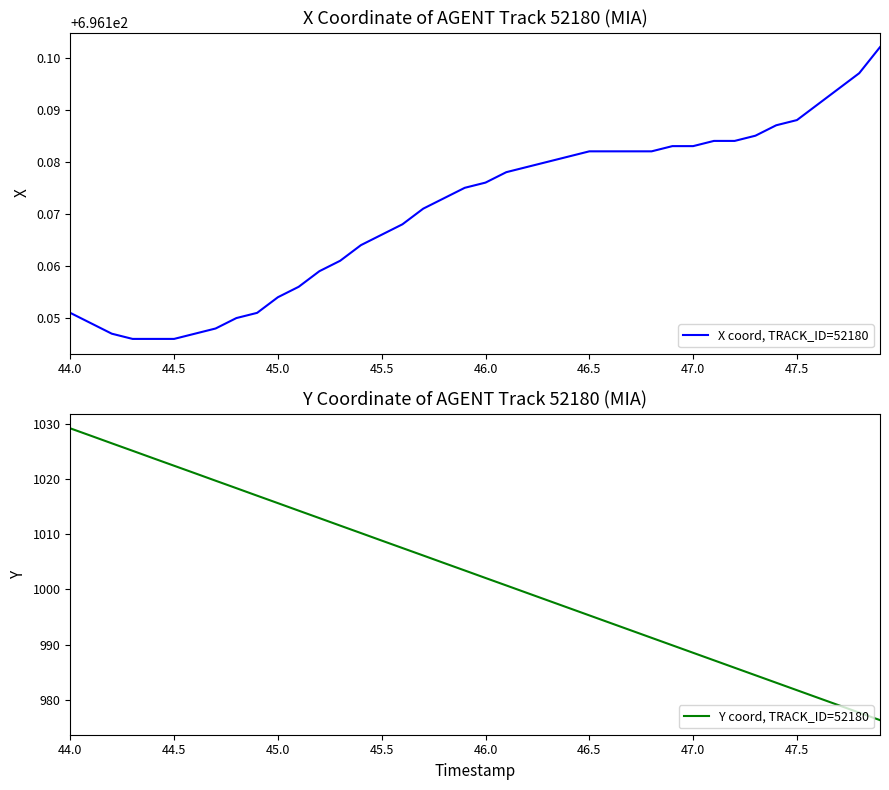

The value of X coord, TRACK_ID=52180 at 47.0 is 1235.3. True or false?

False